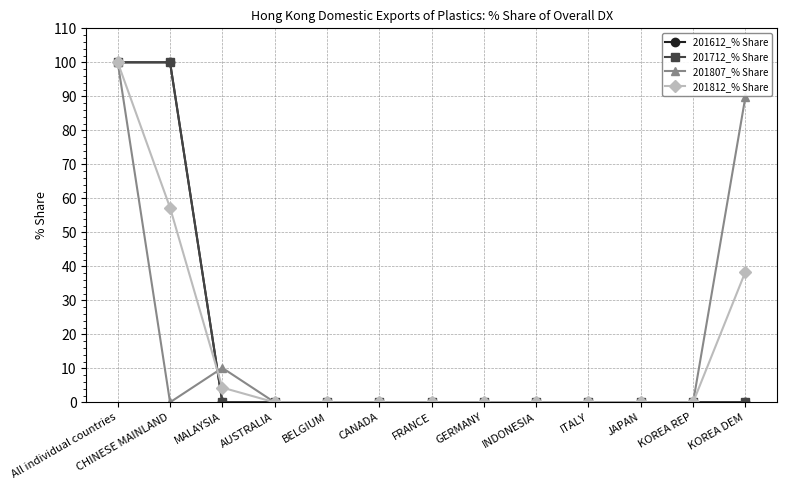

Is this an area chart (filled region under the line)?

No